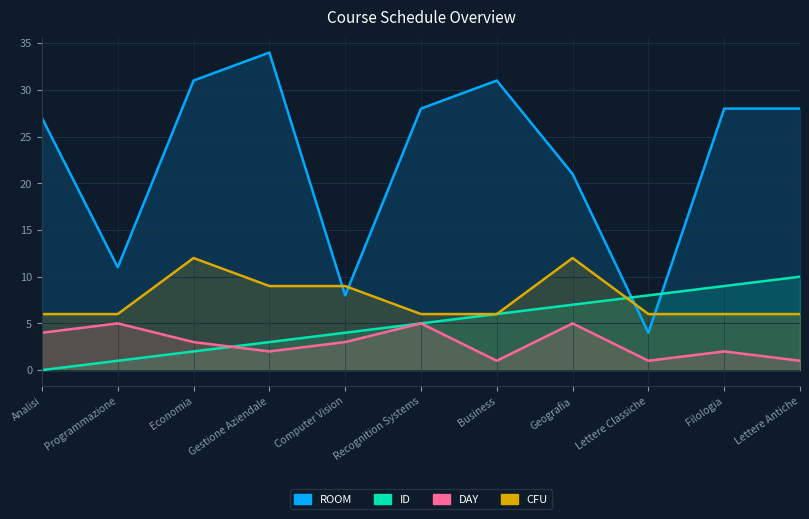

What is the sum of the ID values at Geografia and Economia?

9